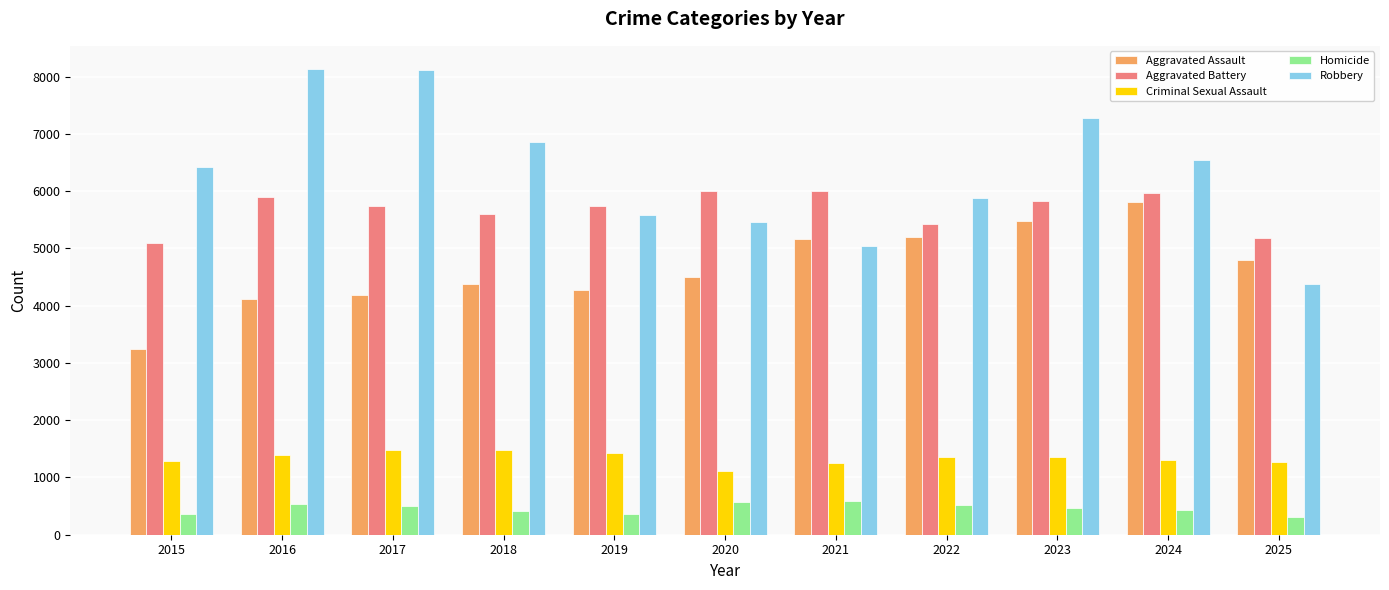

What is the sum of all Criminal Sexual Assault values?

14697